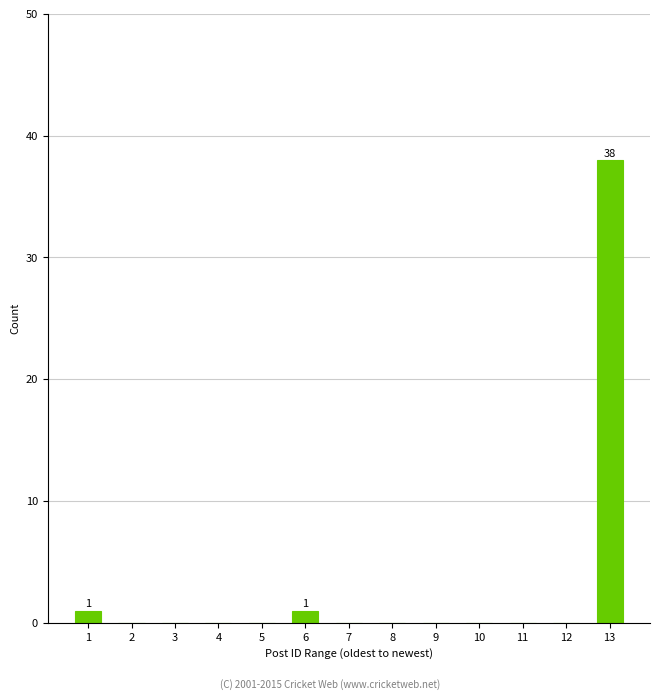

Reading left to right, list all the values displayed in this chart.

1=1	2=0	3=0	4=0	5=0	6=1	7=0	8=0	9=0	10=0	11=0	12=0	13=38